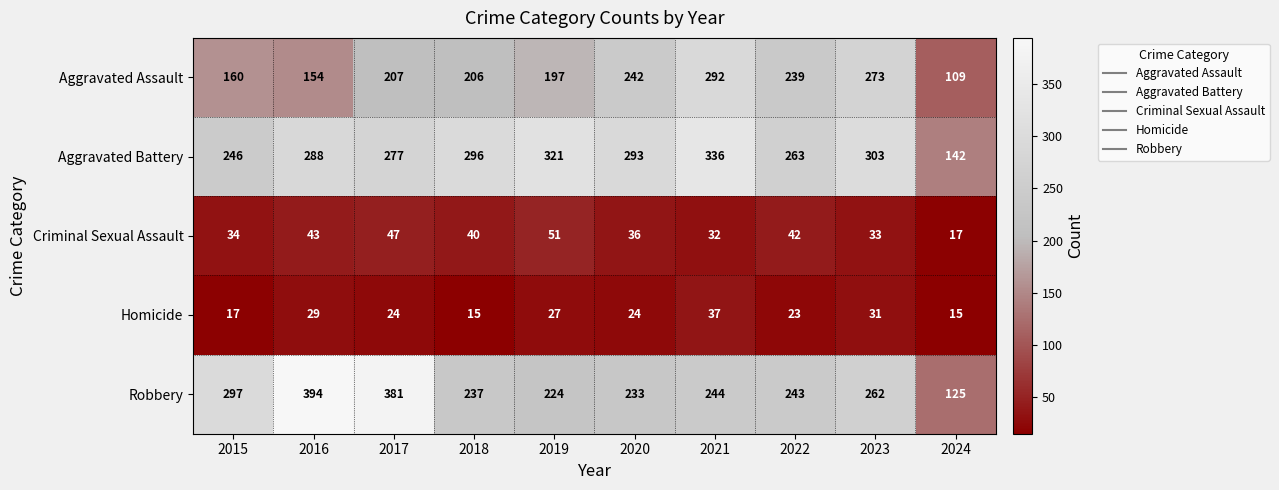

What is the difference between the highest and lowest values at 2024?

127